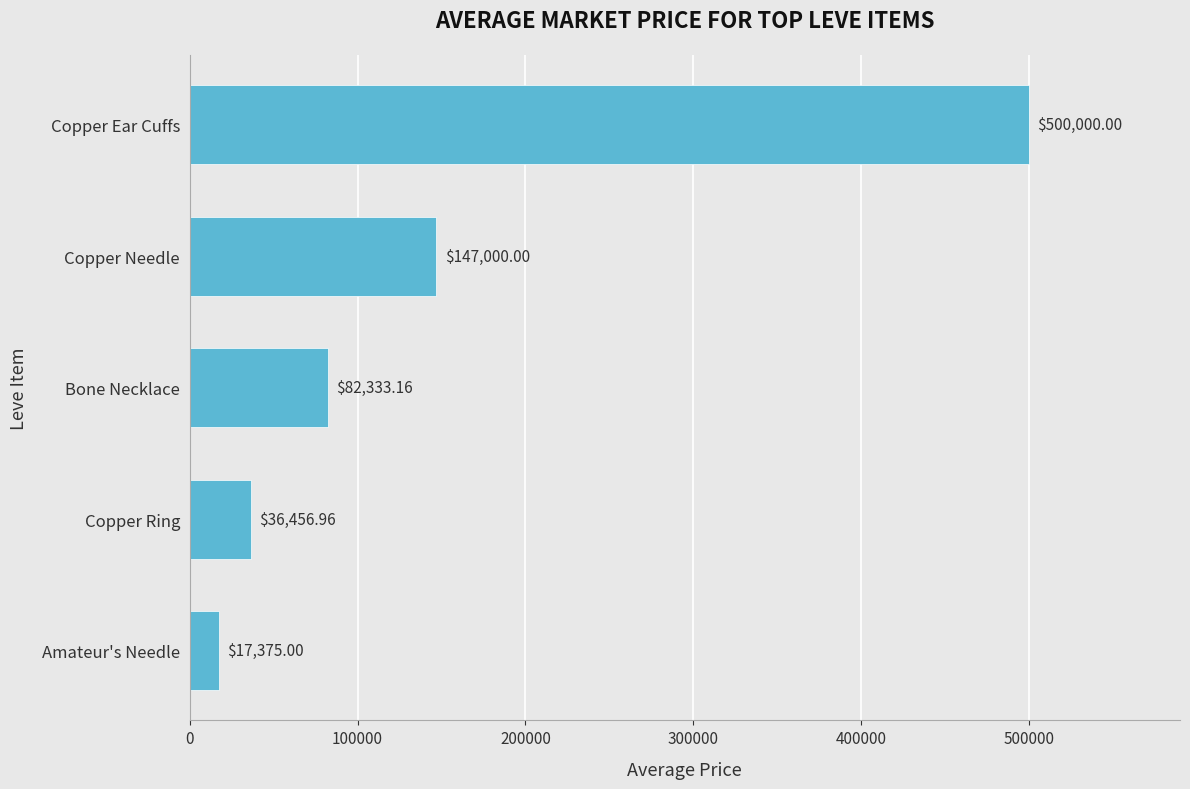

Between Amateur's Needle and Copper Needle, which is larger?

Copper Needle